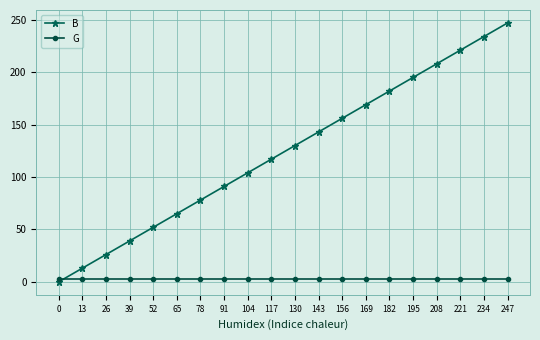

List the labels in order of B value, largest first.

247, 234, 221, 208, 195, 182, 169, 156, 143, 130, 117, 104, 91, 78, 65, 52, 39, 26, 13, 0